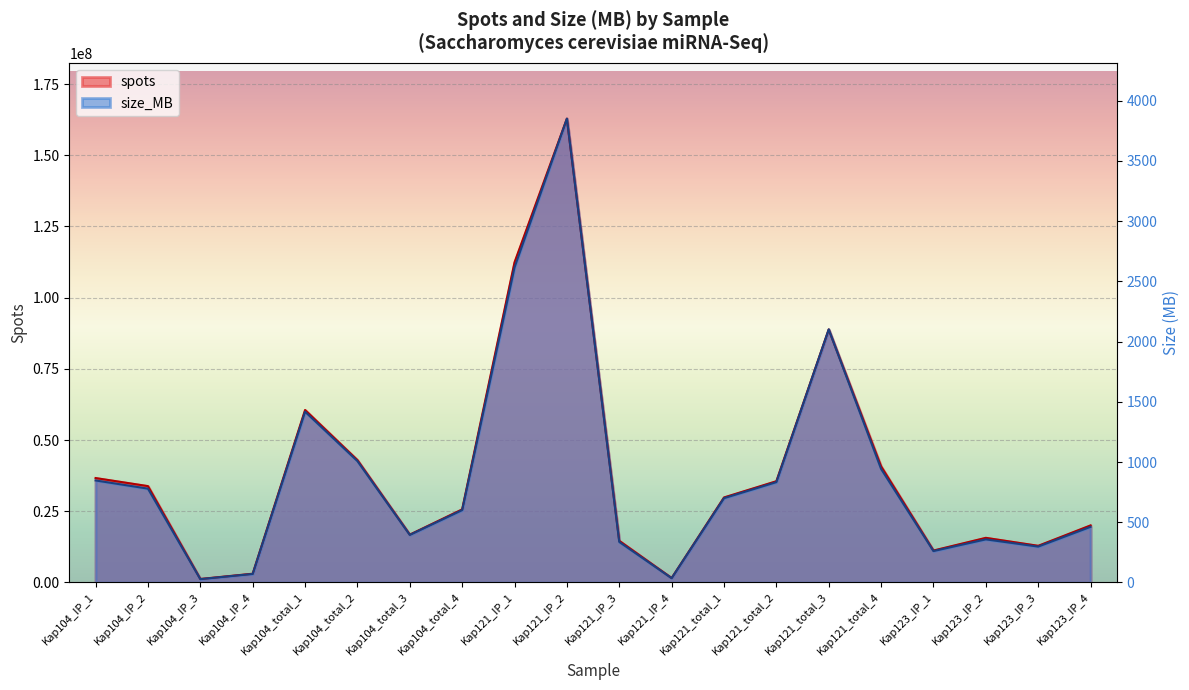

At which category does spots reach its first local peak?

Kap104_total_1